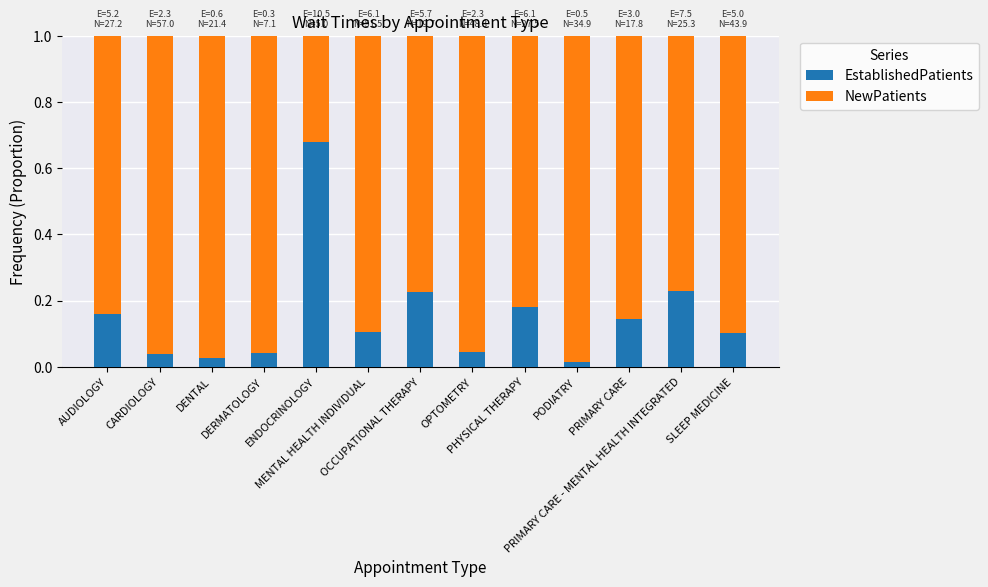

How many bars are there in total?

13